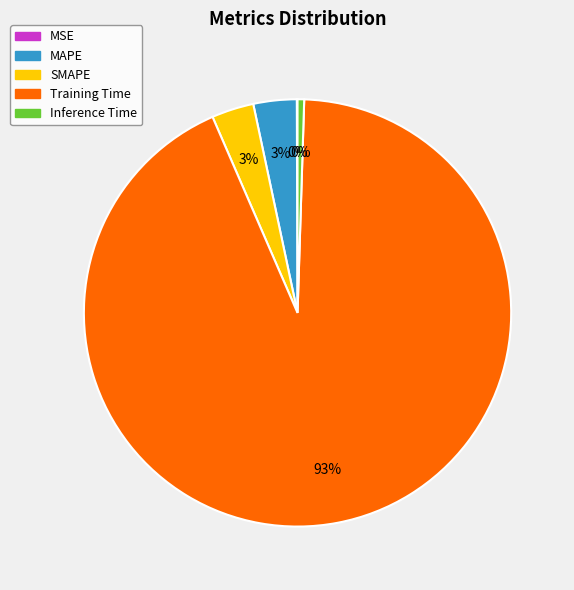

To the nearest percent, what portion does SMAPE represent?

3%